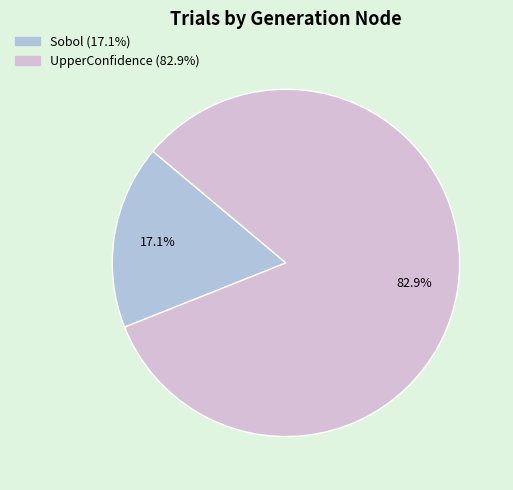

What is the largest slice in the pie chart?

UpperConfidence